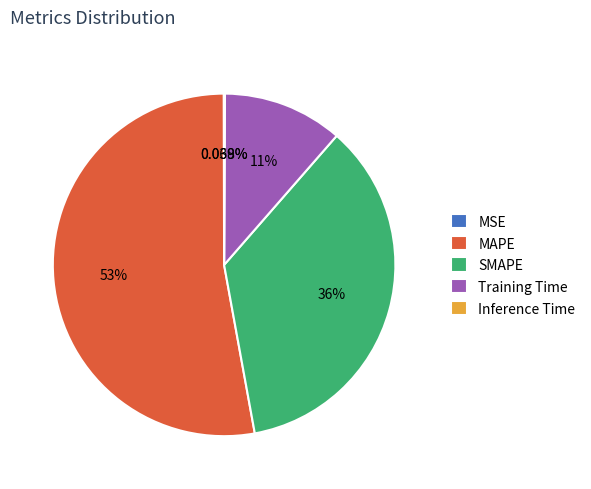

Is there any slice that represents more than half of the pie?

Yes